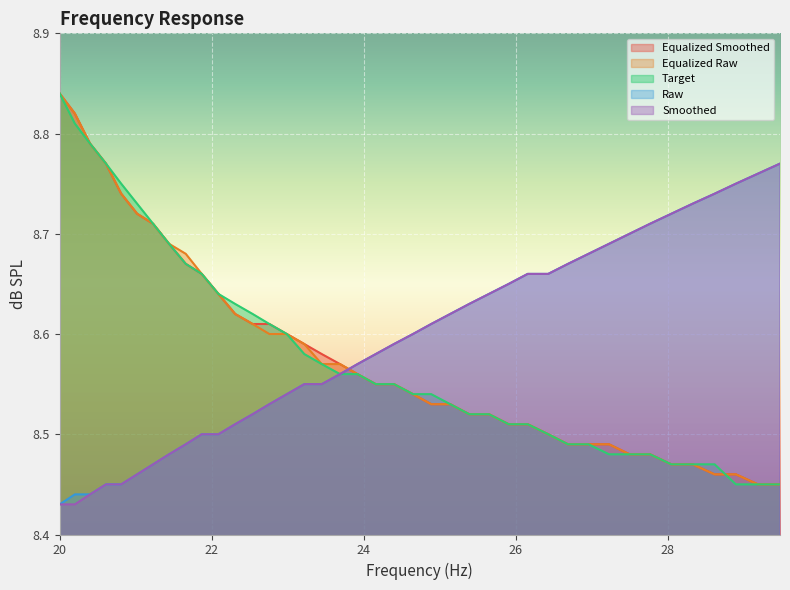

Rank the categories by target value from highest to lowest.

20.0, 20.2, 20.4, 20.61, 20.81, 21.02, 21.23, 21.44, 21.66, 21.87, 22.09, 22.31, 22.54, 22.76, 22.99, 23.22, 23.45, 23.69, 23.92, 24.16, 24.4, 24.65, 24.89, 25.14, 25.39, 25.65, 25.91, 26.16, 26.43, 26.69, 26.96, 27.23, 27.5, 27.77, 28.05, 28.33, 28.62, 28.9, 29.19, 29.48